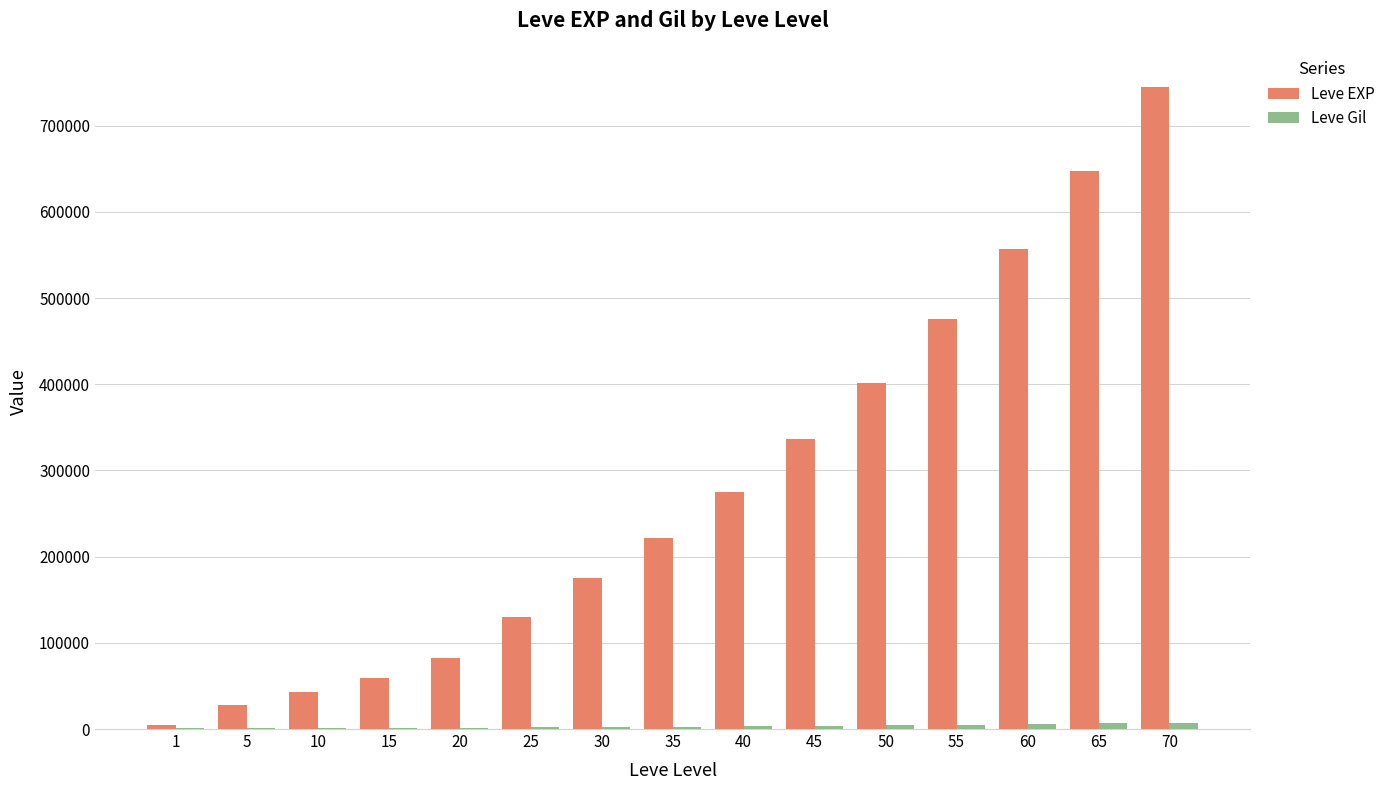

The value of Leve EXP at 40 is 275440. True or false?

True